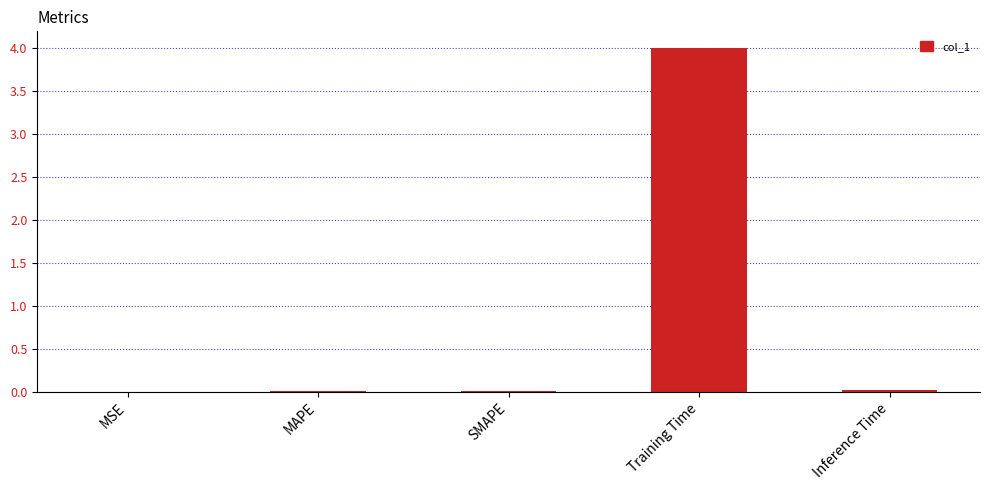

Is it true that the value at MSE is 0.0?

True